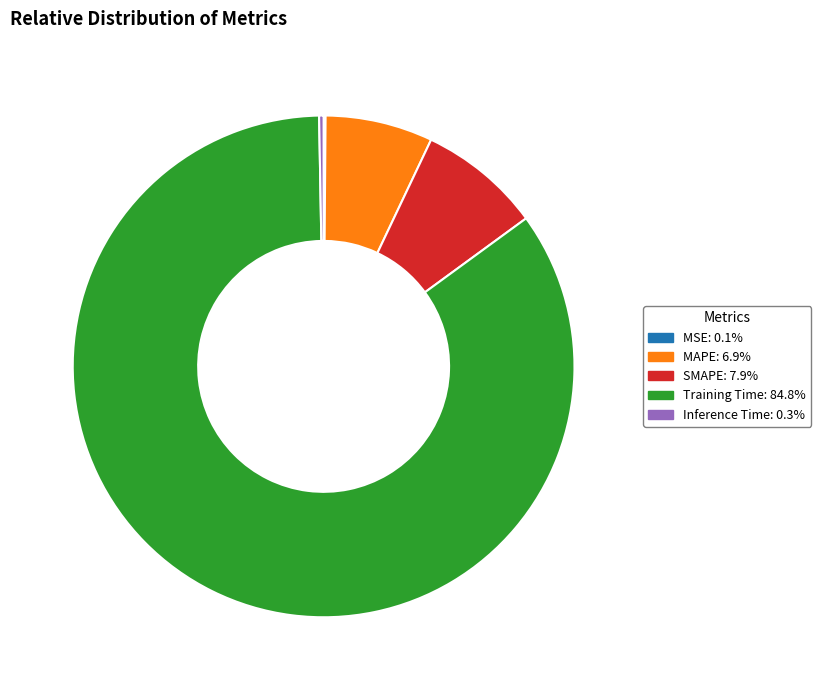

What is the majority slice?

Training Time